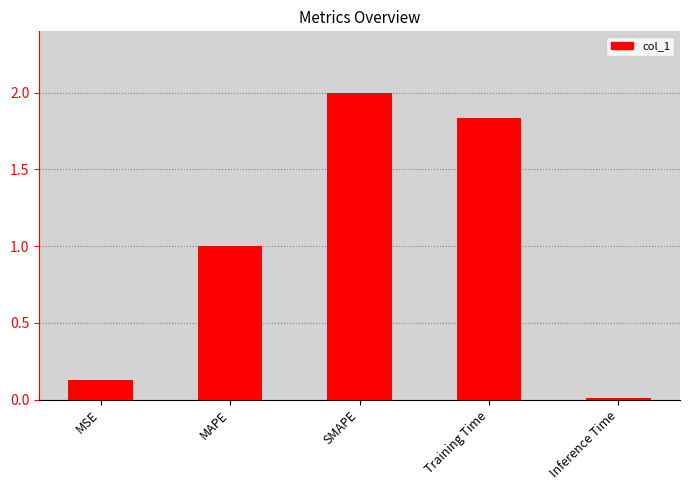

How many distinct data groups are displayed?

1